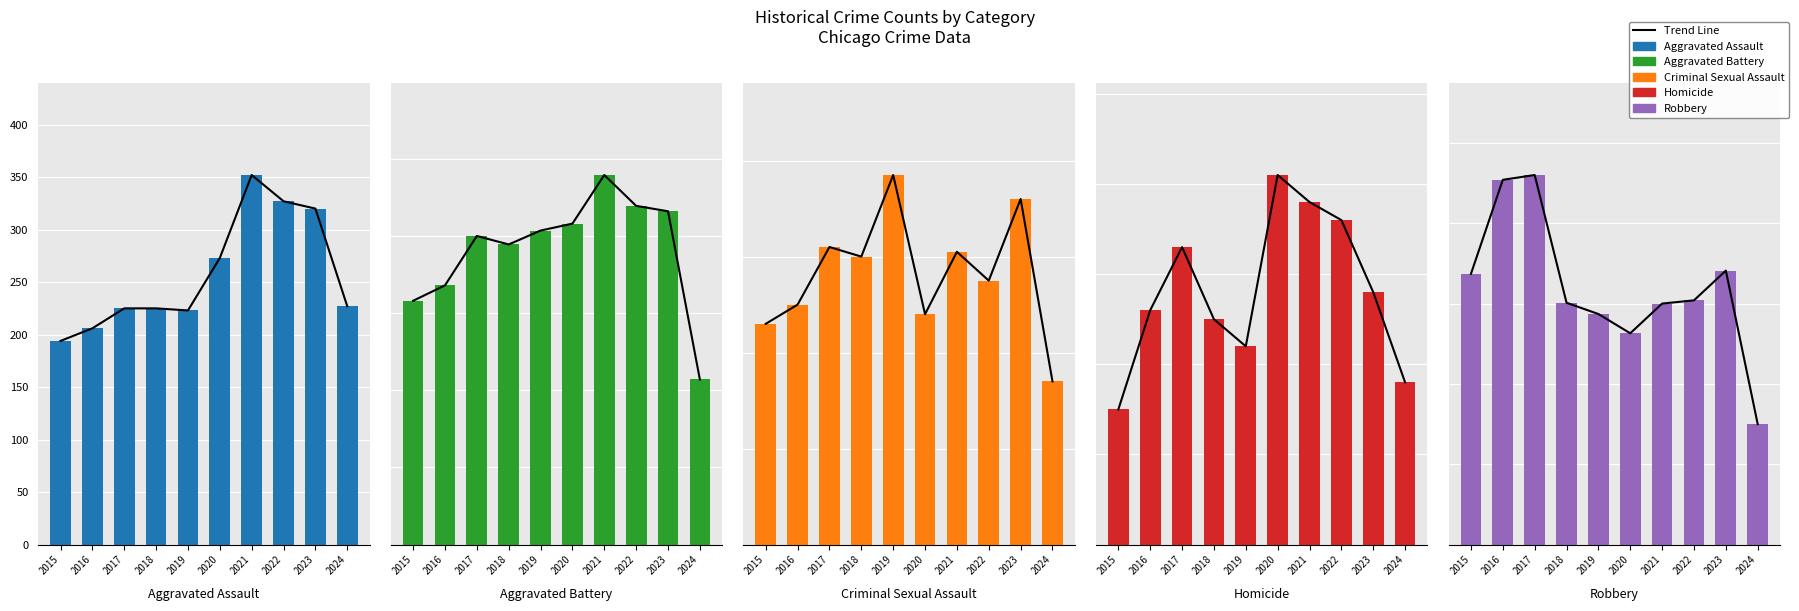

Does the chart contain any negative values?

No